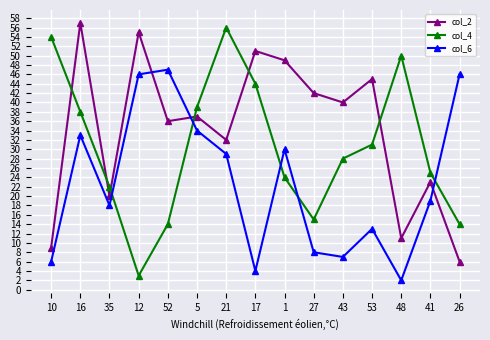

What is the difference between the highest and lowest values at 27?

34